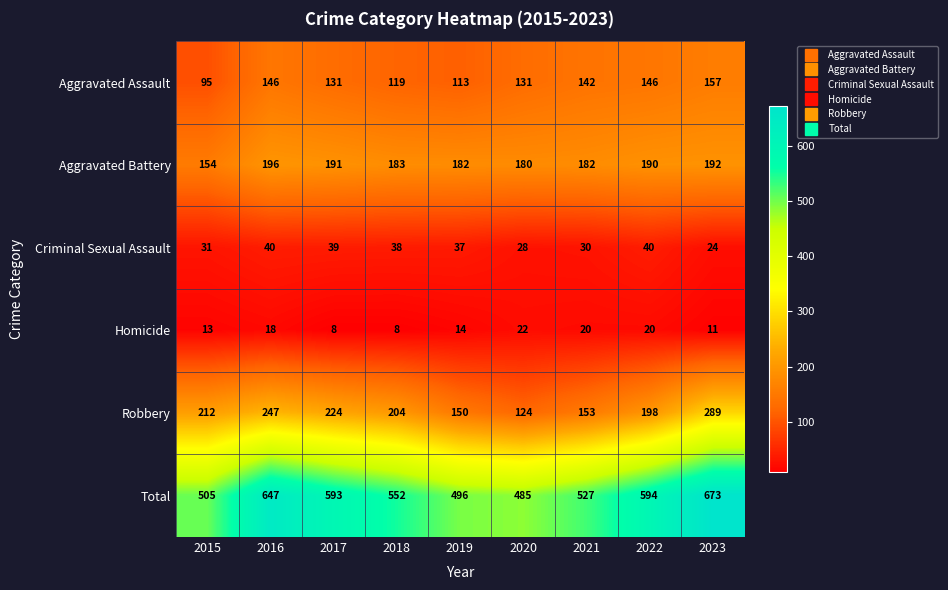

What is the difference between the highest and lowest values at 2020?

463